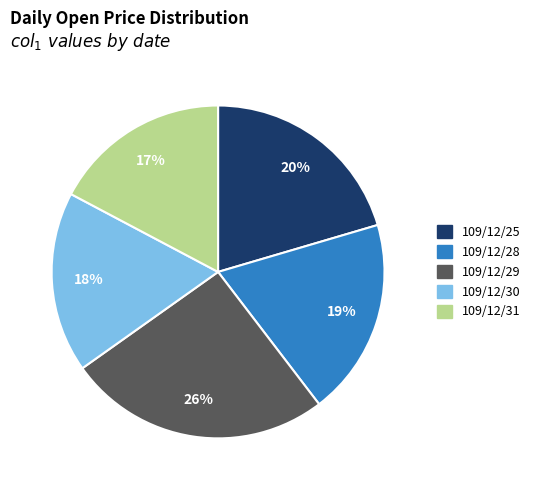

Count the number of slices in the pie.

5